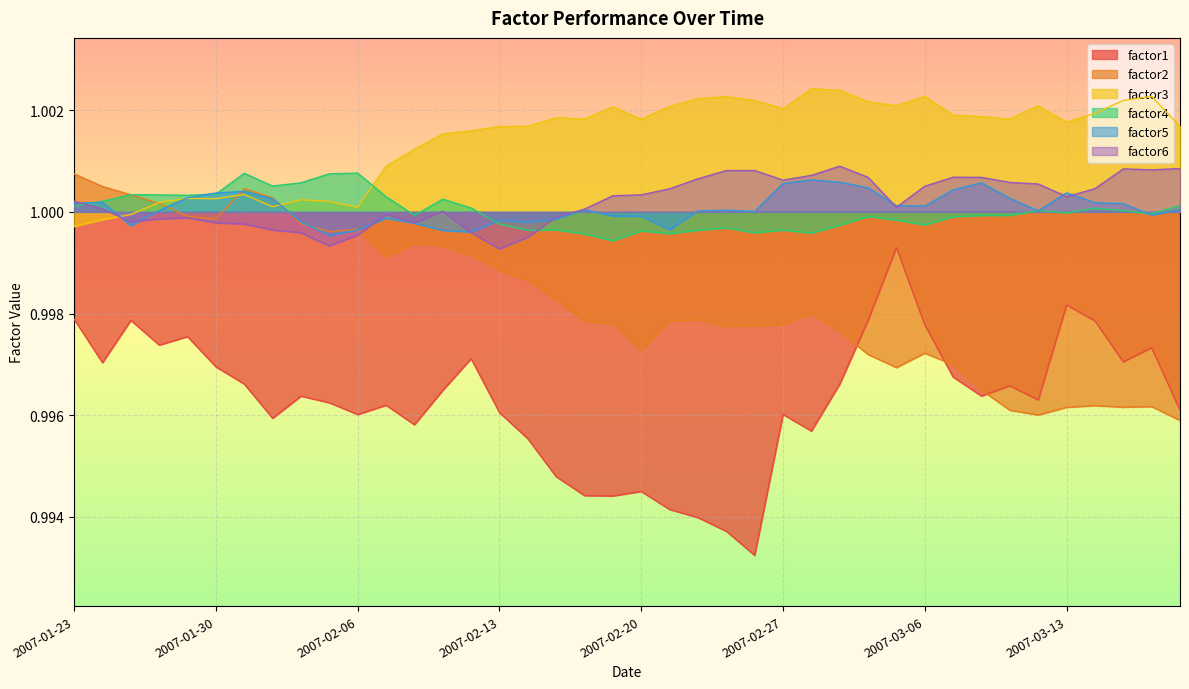

Which series has the widest spread of values?

factor1